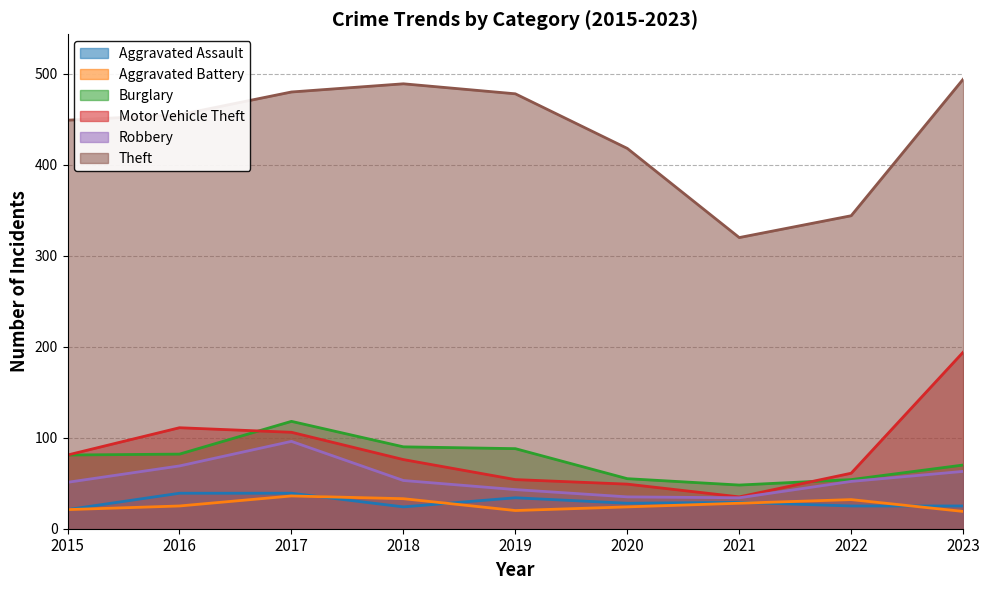

Which series changed the most between 2019 and 2022?

Theft